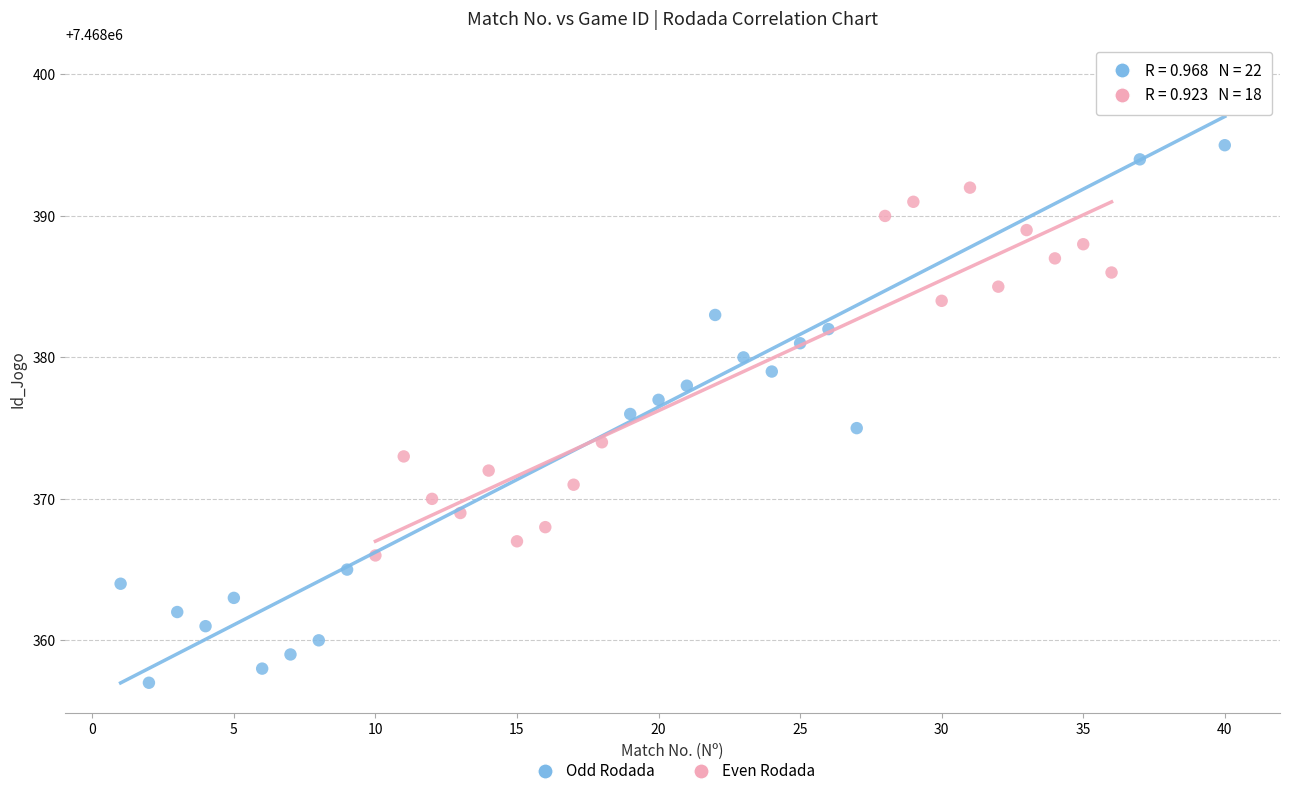

Which series has the widest spread of Y values?

Odd Rodada